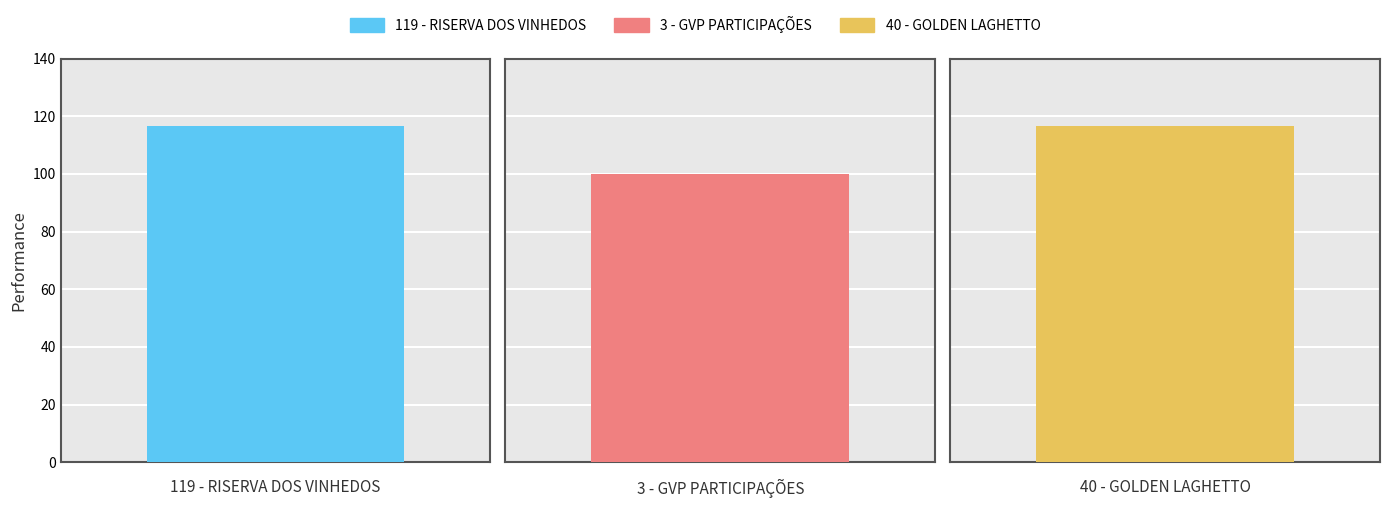

True or false: the data shows 100.0 at 3 - GVP PARTICIPAÇÕES.

True